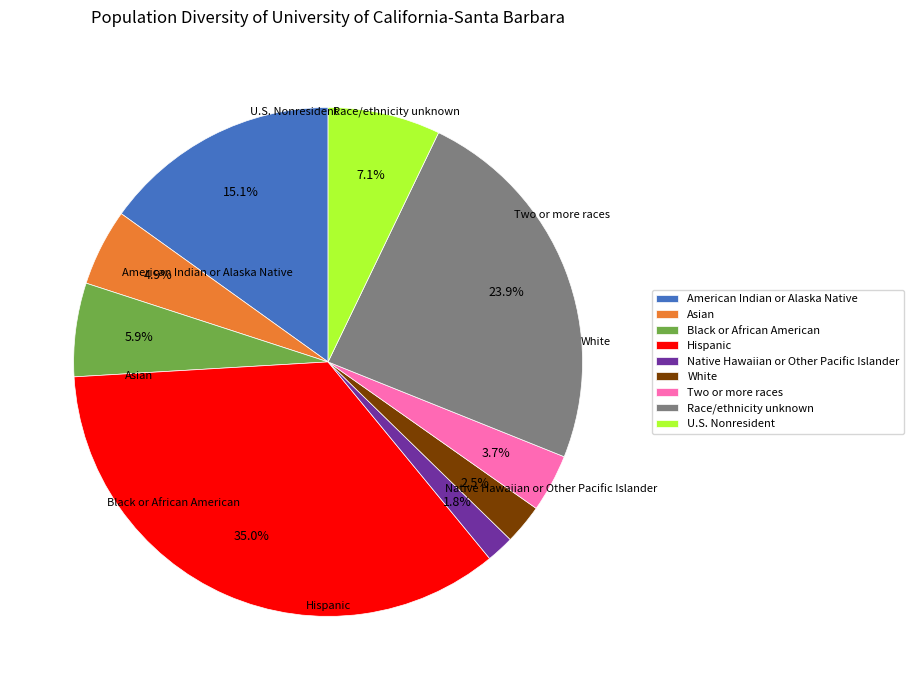

Which has a higher value, American Indian or Alaska Native or Hispanic?

Hispanic